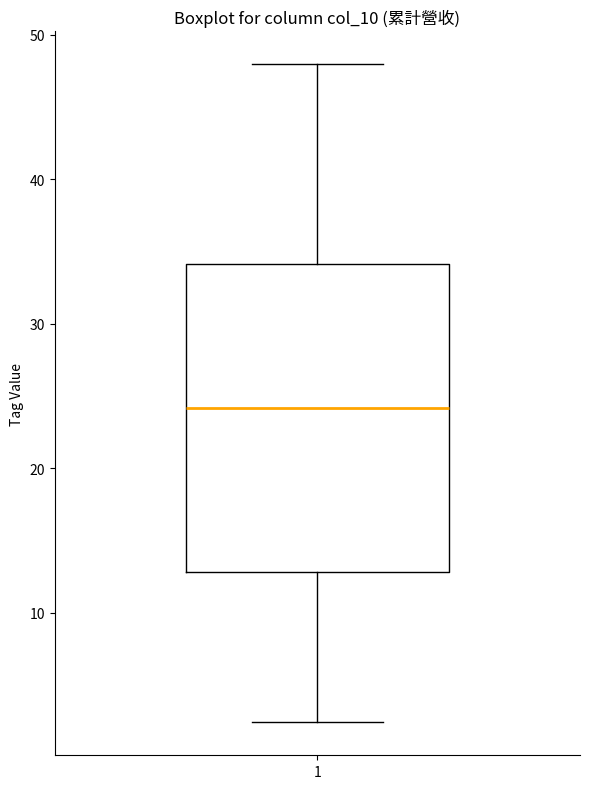

Transcribe this box plot: give where the median line is, the range the box spans, and where the two whiskers end, as read against the y-axis. The values are not printed on the chart, so give them approximately, as read against the axis.

median 24, box 13 to 34, whiskers 2 to 48